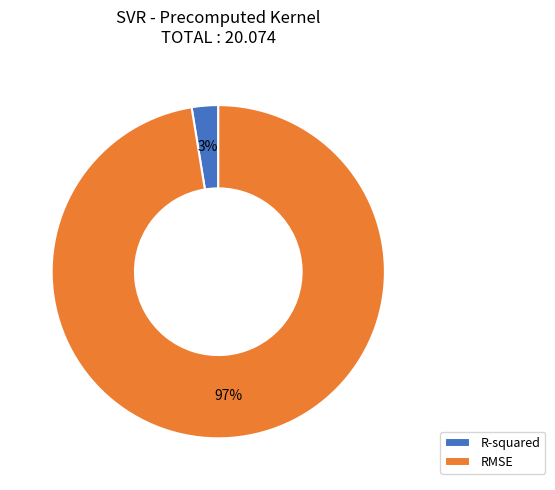

Count the number of slices in the pie.

2